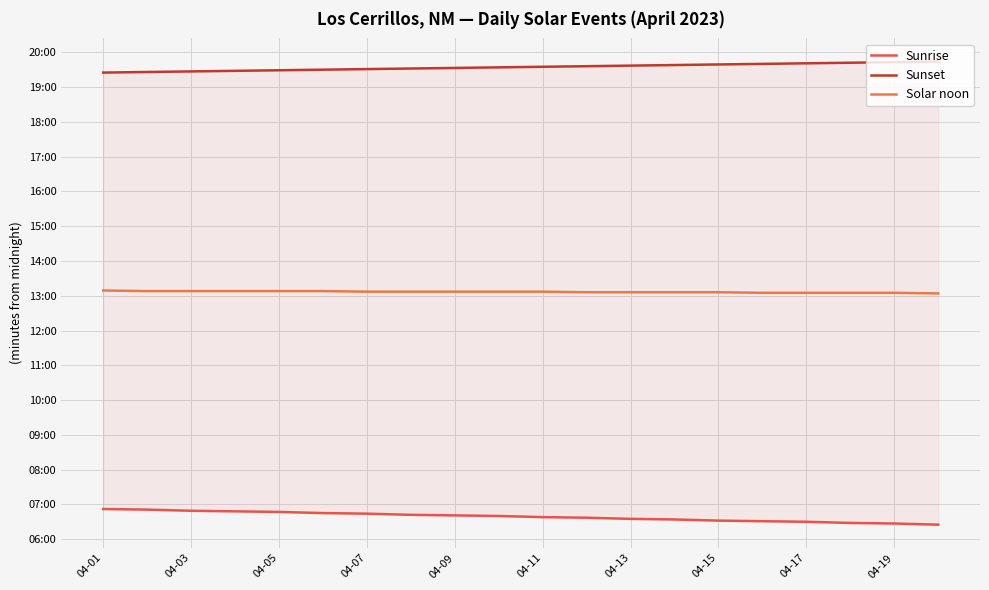

Which series has the largest total across all categories?

Sunset